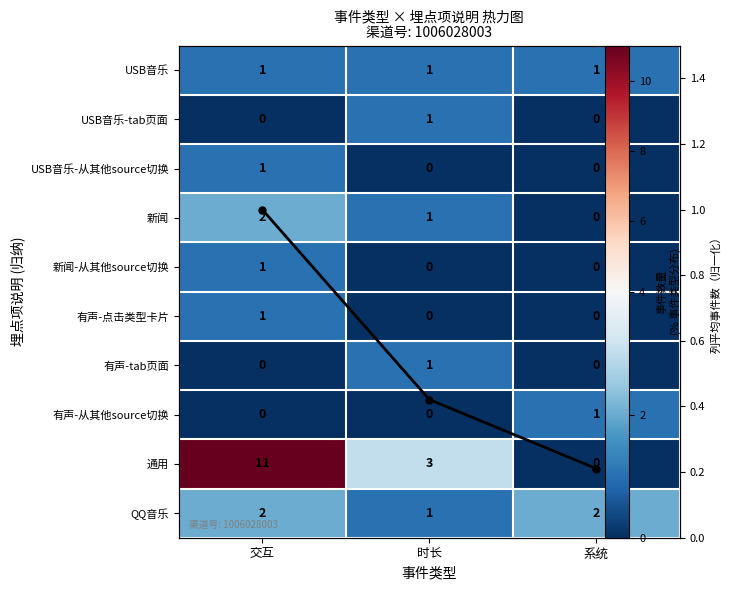

What is the spread (max minus min) of values at 系统?

2.0